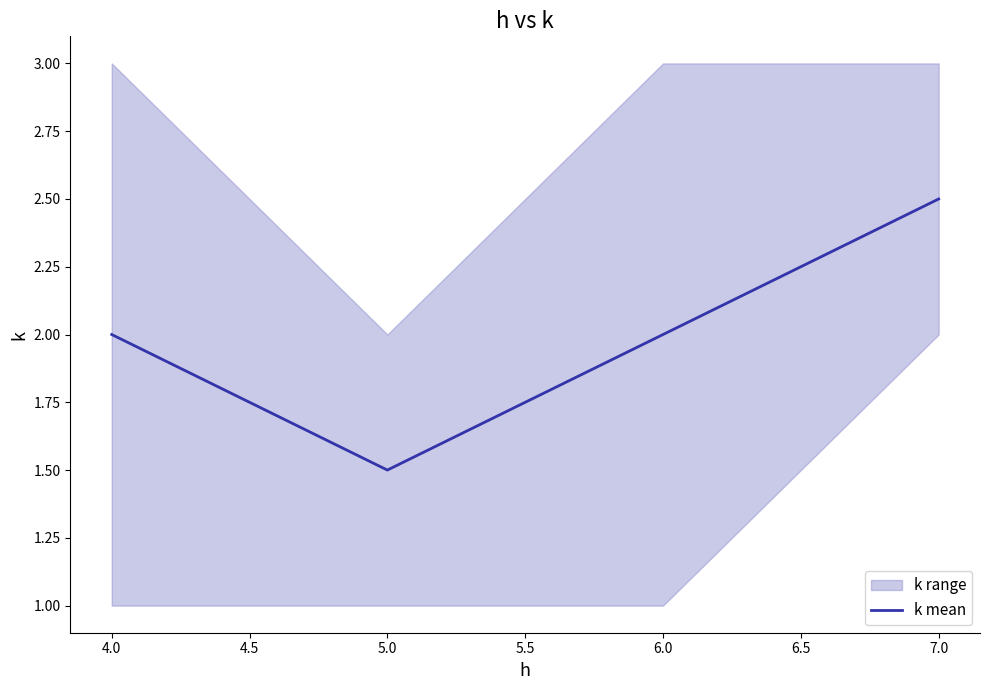

True or false: k mean has a value of 1.5 at 5.0.

True